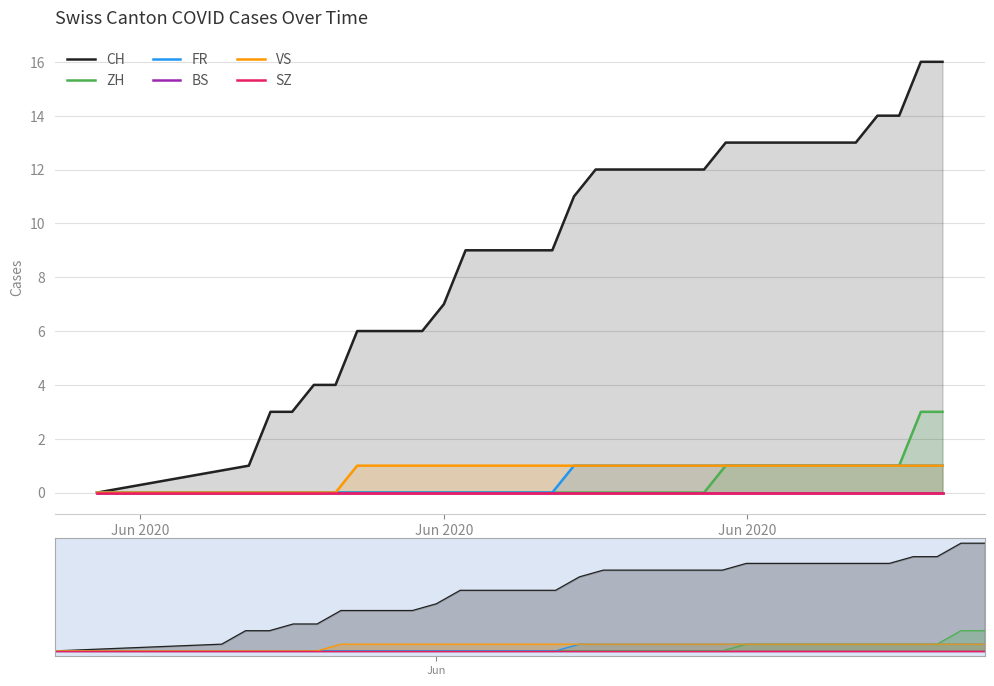

Does the chart display data point markers on the line(s)?

No